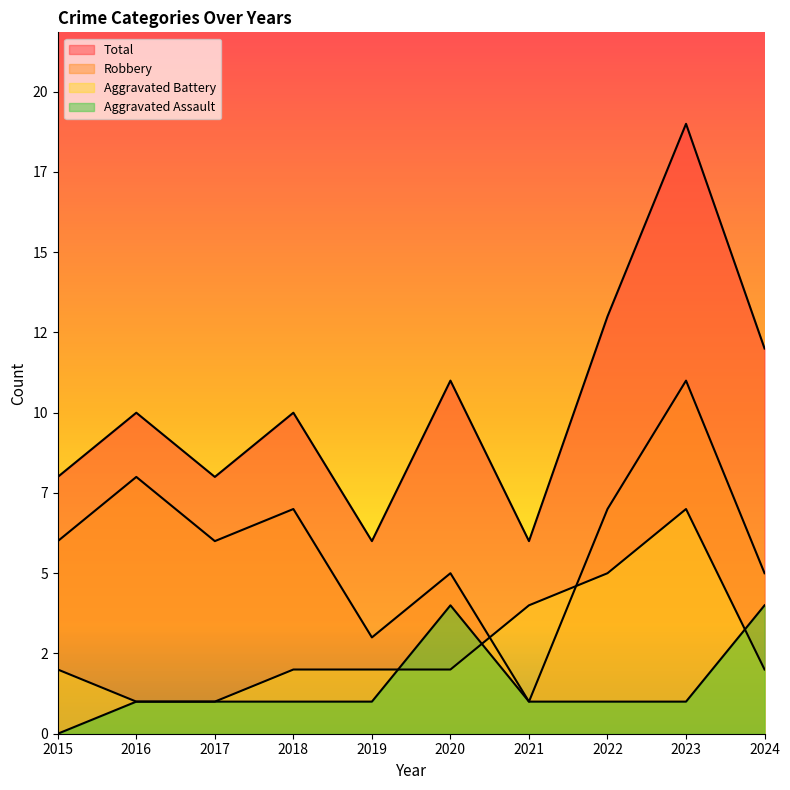

Where is Aggravated Battery nearest to the value 4?

2021